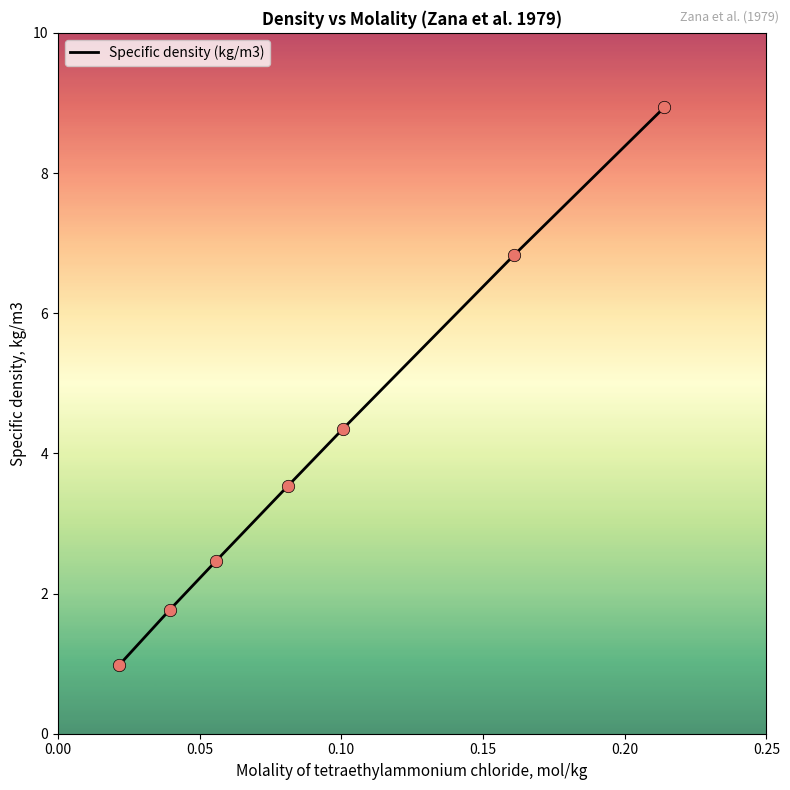

True or false: there are more than 1 points higher than both neighbors.

False